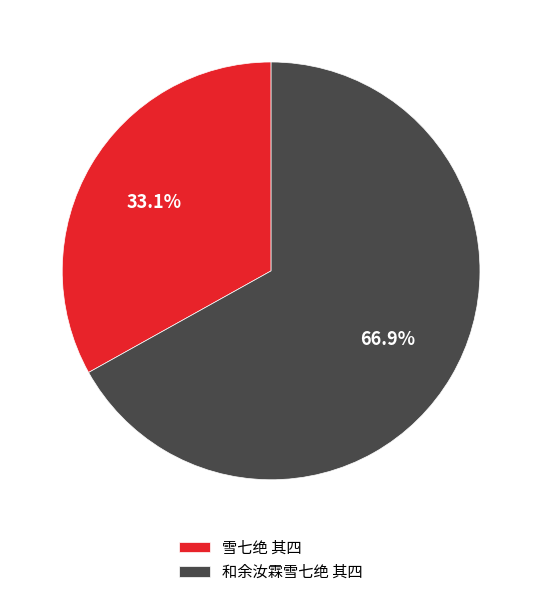

Combined, what portion of the pie is 雪七绝 其四 and 和余汝霖雪七绝 其四?

100.0%